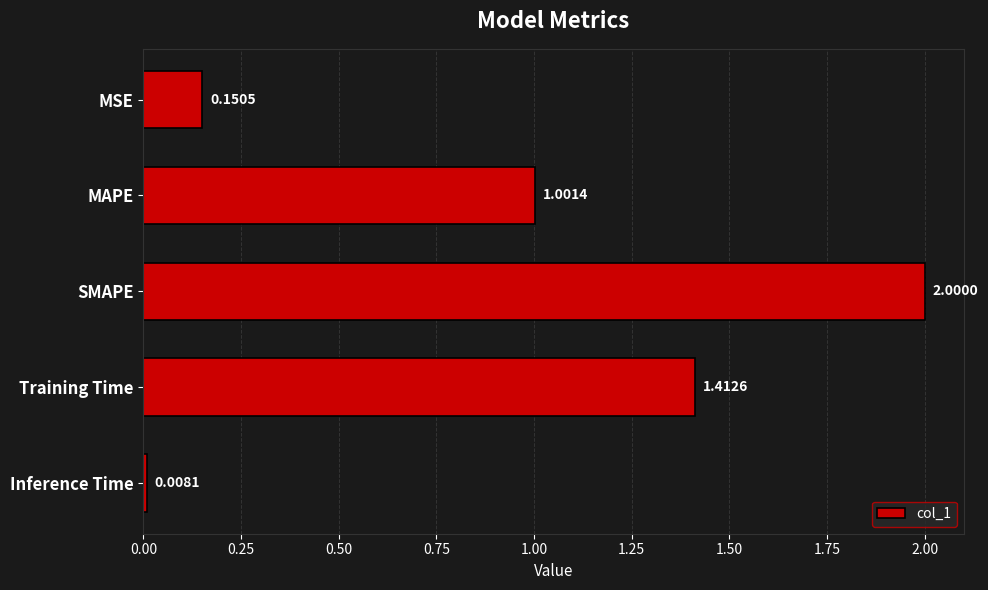

What is the change in value from SMAPE to Inference Time?

-2.0